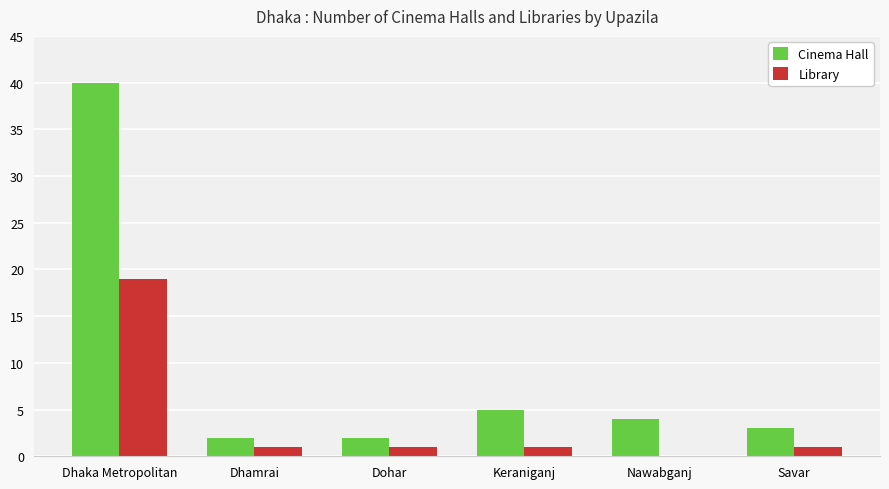

What are all the series names shown in the legend?

Cinema Hall, Library